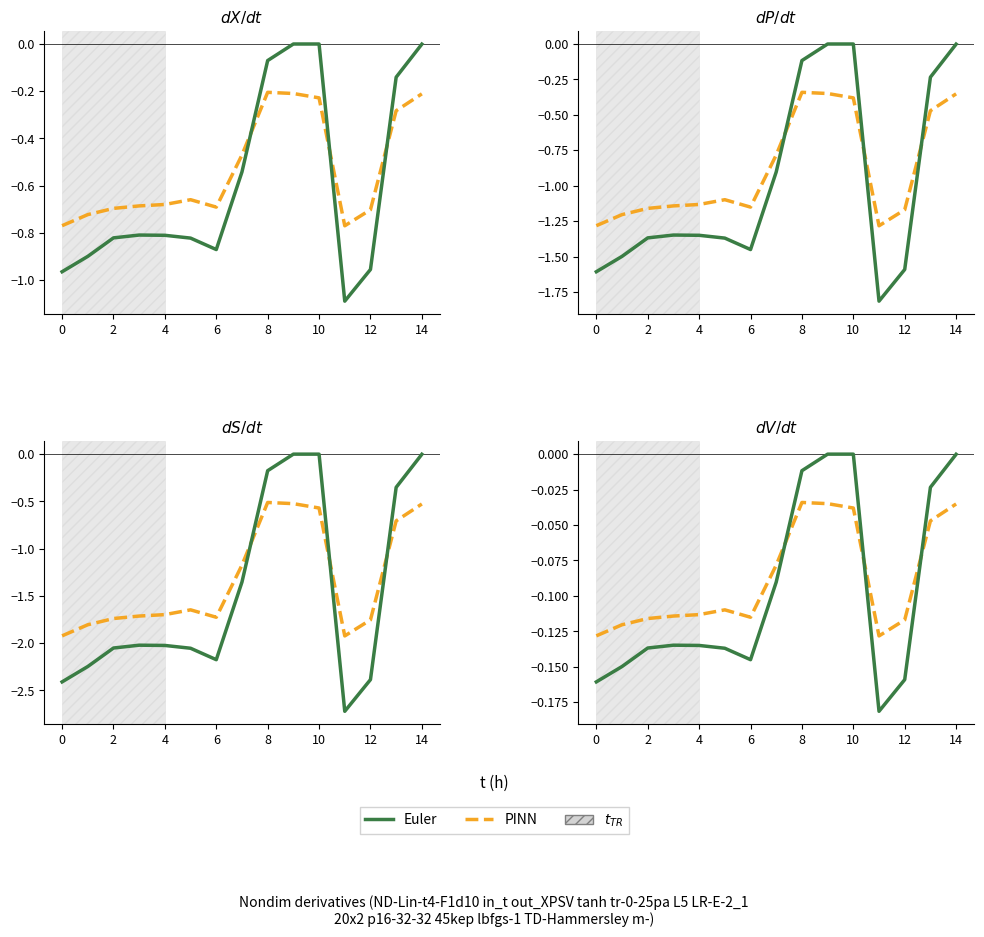

Does the chart have visible grid lines?

No